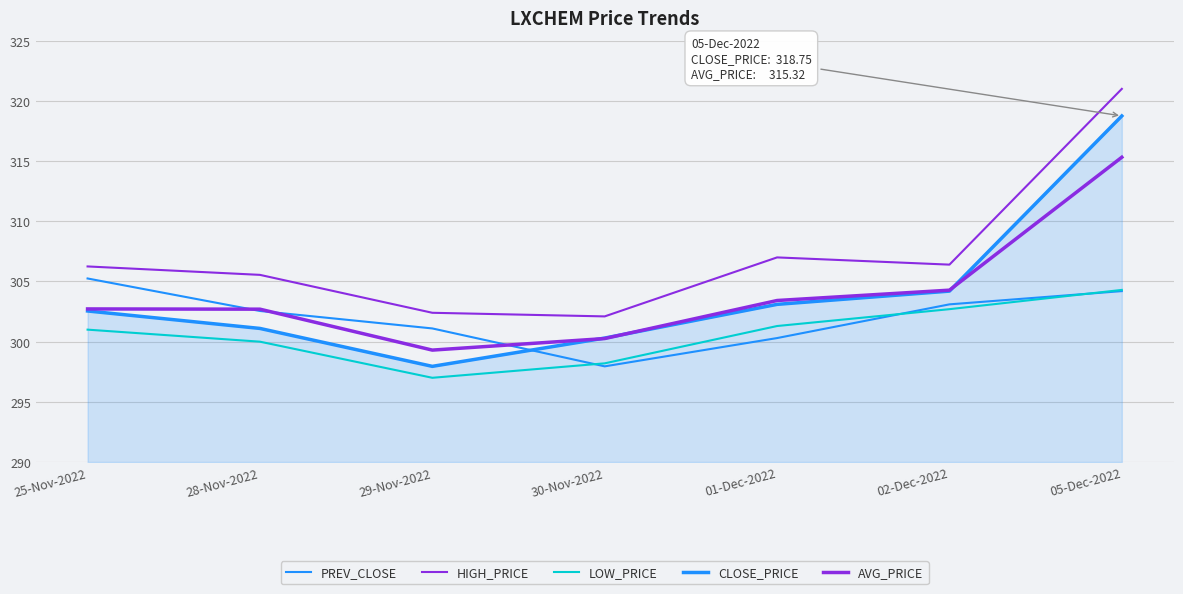

What is the sum of all HIGH_PRICE values?

2150.7